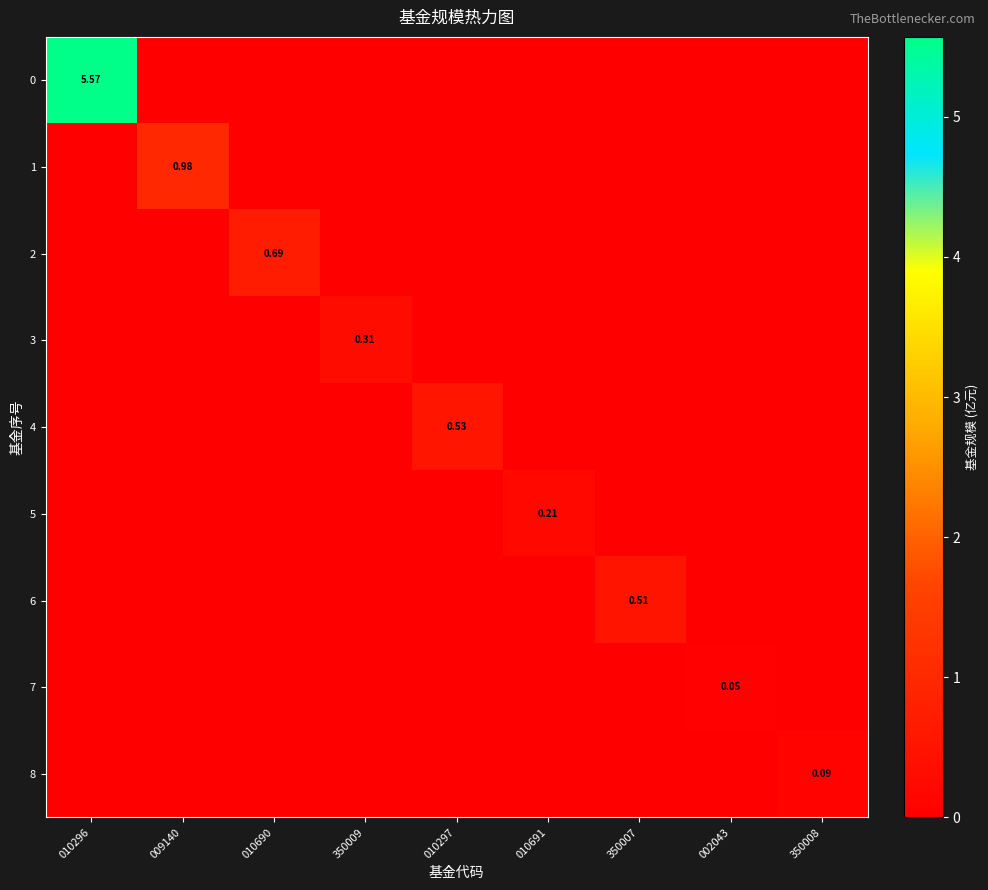

What is the total value across all series at 350007?

0.5